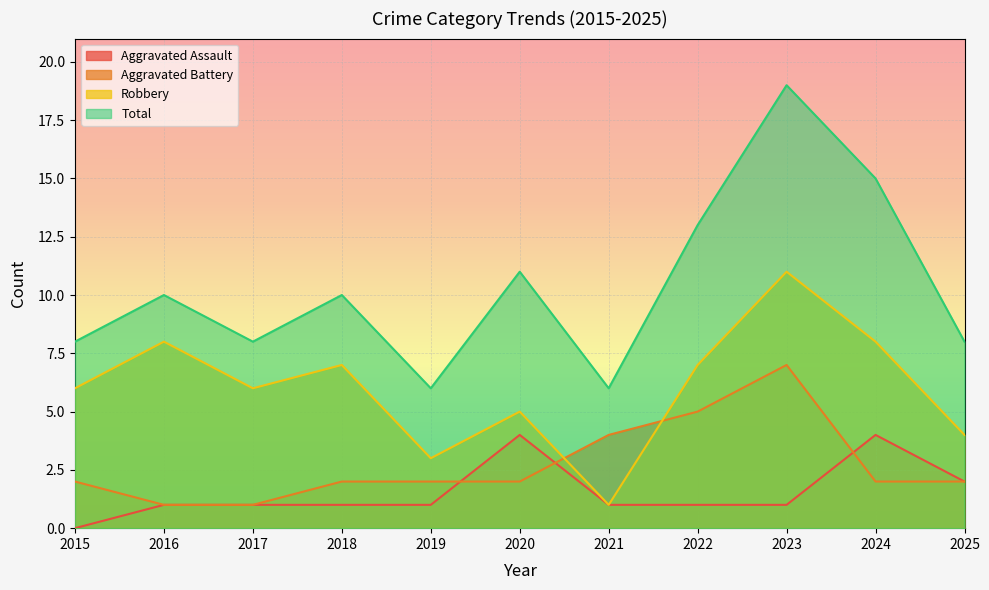

What is the sum of all Robbery values?

66